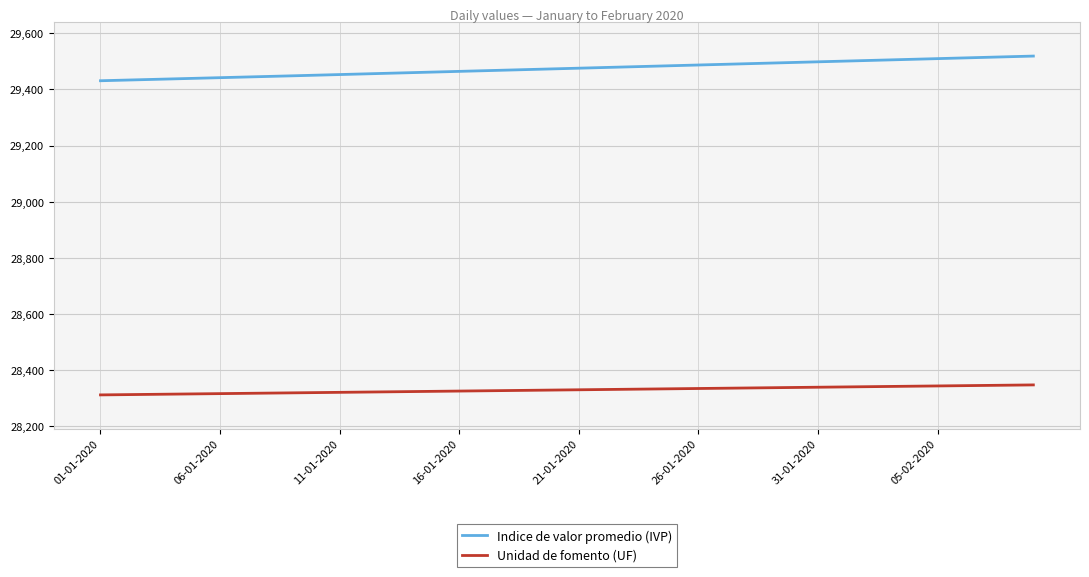

What is the minimum value shown in the chart?

28310.9